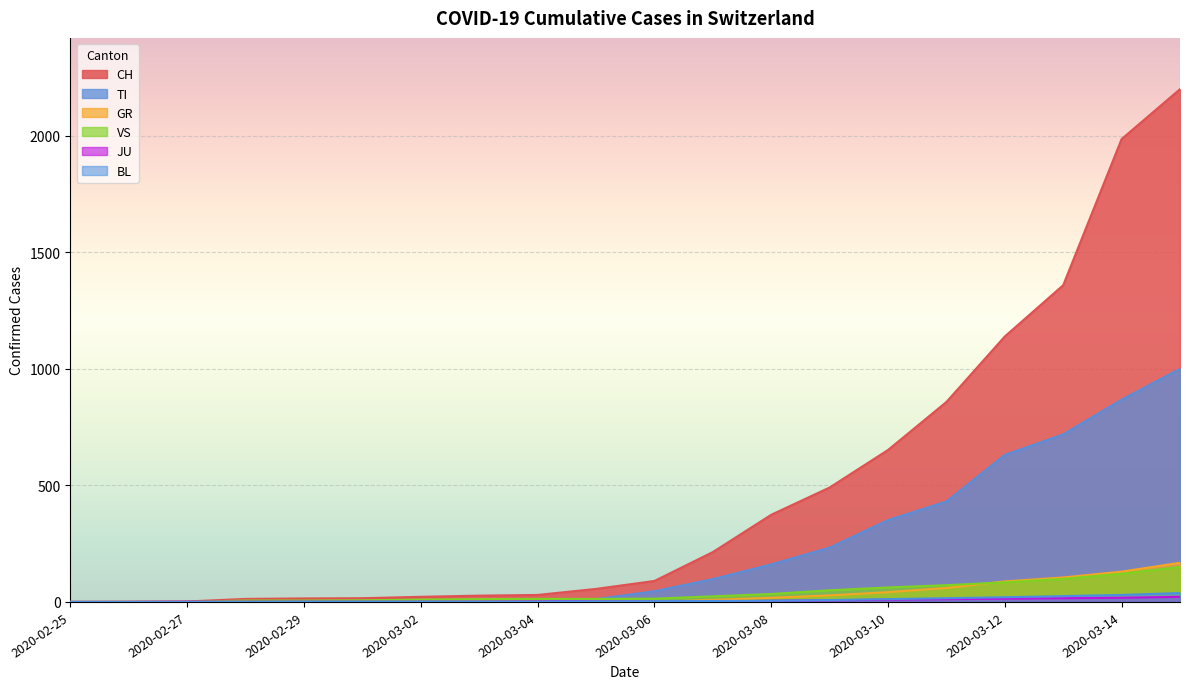

Count the number of data series in this chart.

6